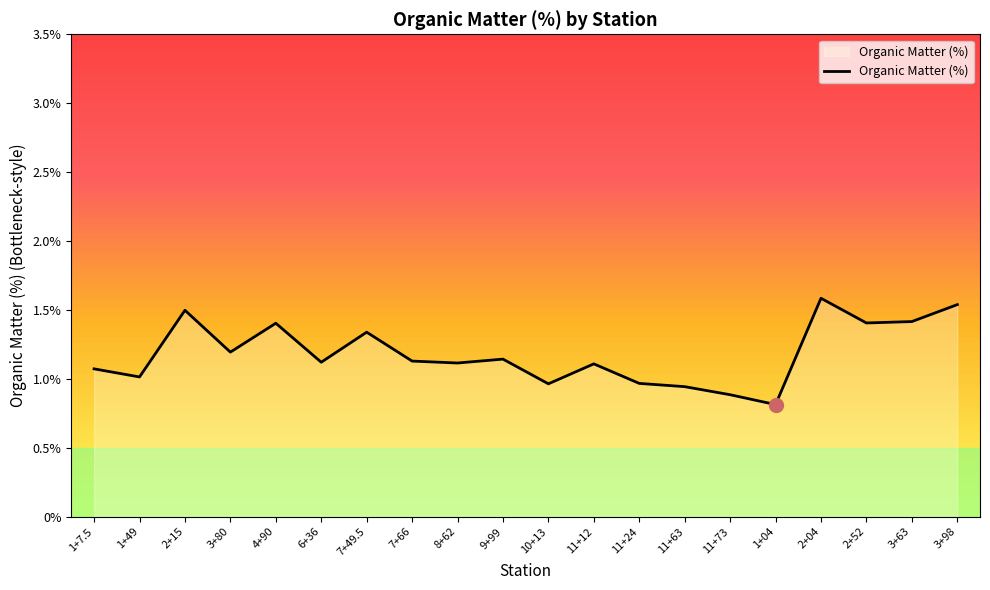

Does the chart display data point markers on the line(s)?

No